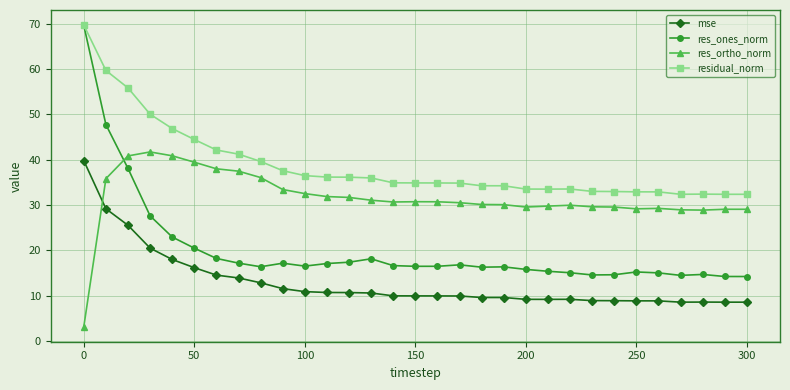

What is the value of the res_ortho_norm point at the 16th from the left?

30.7